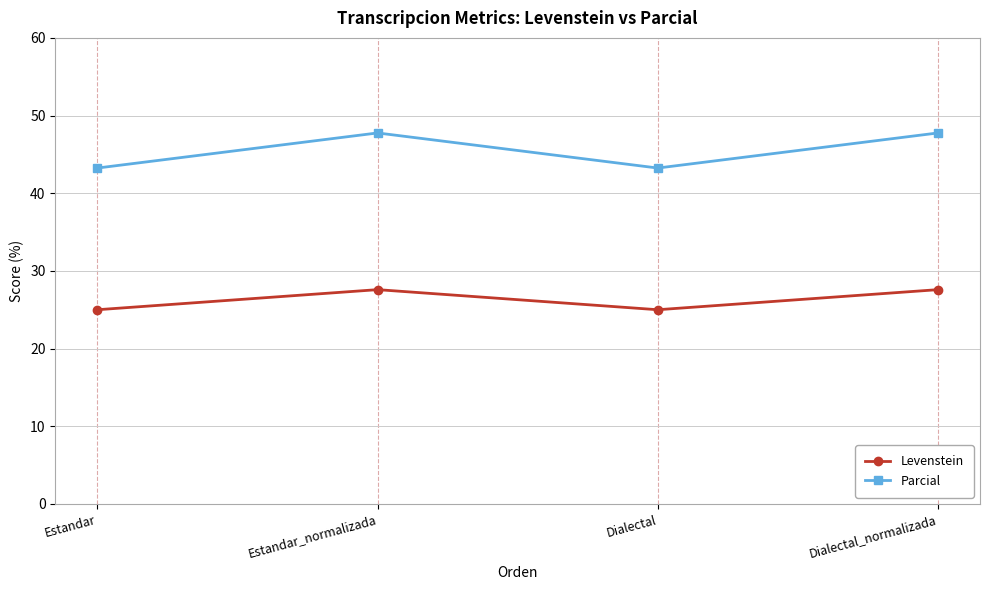

True or false: Parcial has a value of 77.7 at Dialectal_normalizada.

False